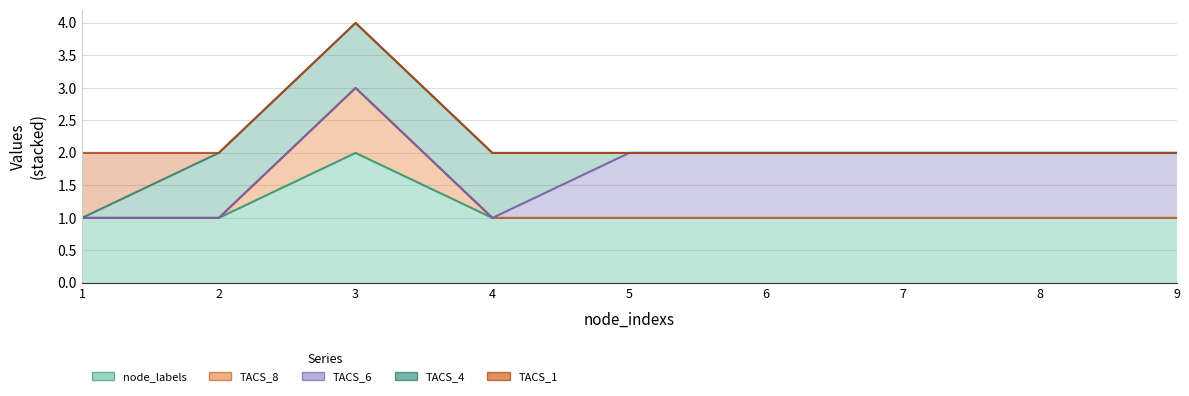

True or false: TACS_8 has a value of 0 at 2.

True